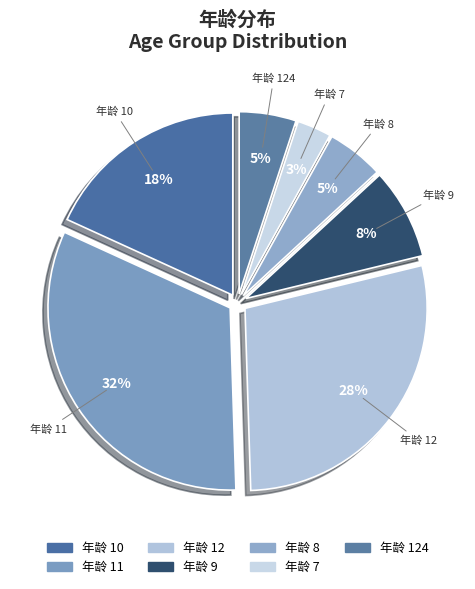

Which category has the smallest portion of the pie?

7